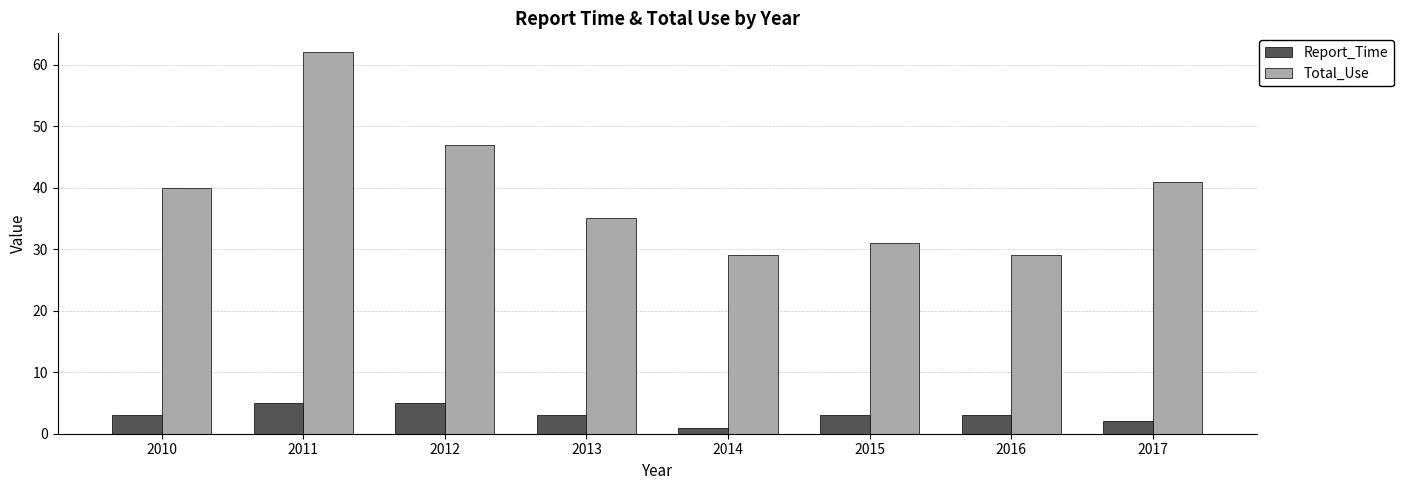

How many data points in Total_Use are less than 40?

4